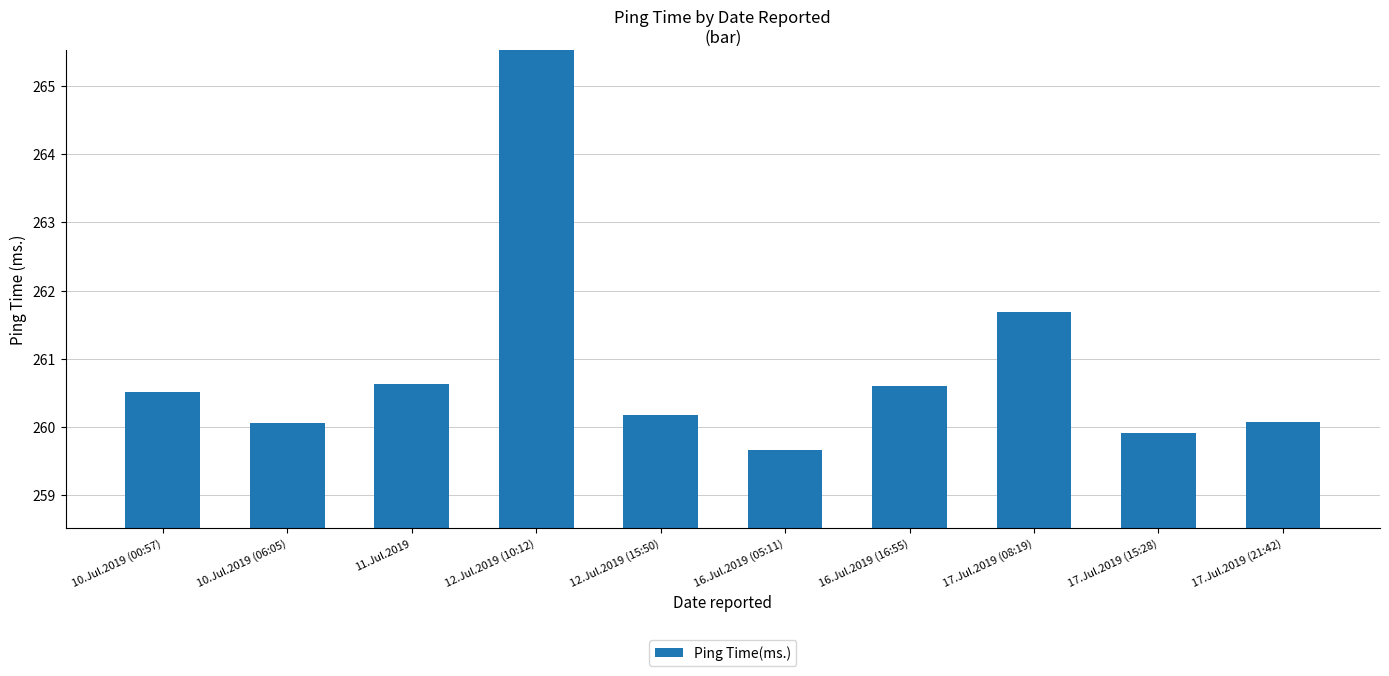

What is the change in value from 16.Jul.2019 (16:55) to 17.Jul.2019 (21:42)?

-0.5